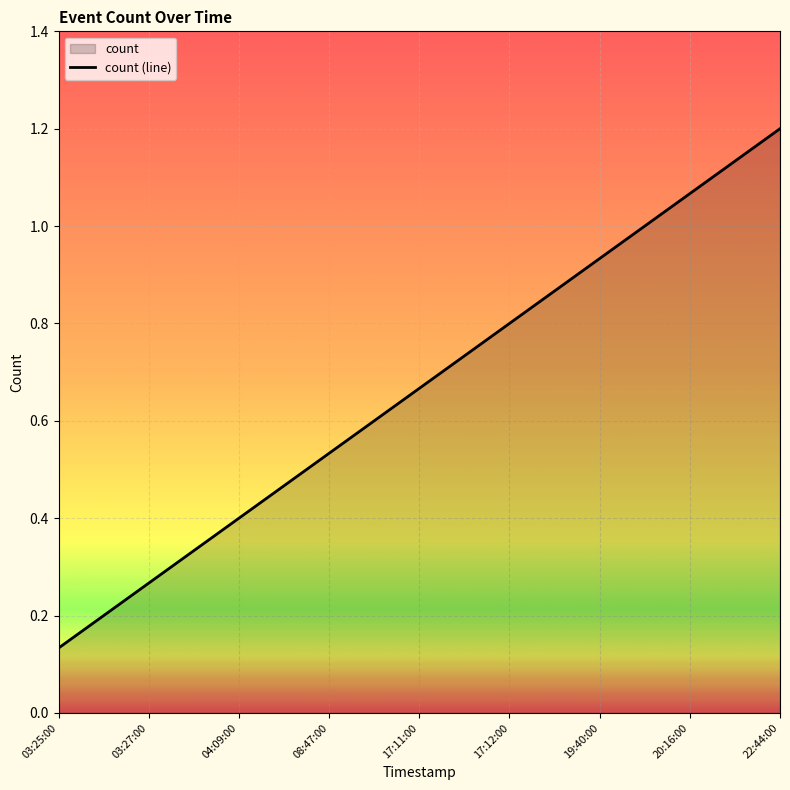

What is the difference between the values at 19:40:00 and 17:11:00?

0.3